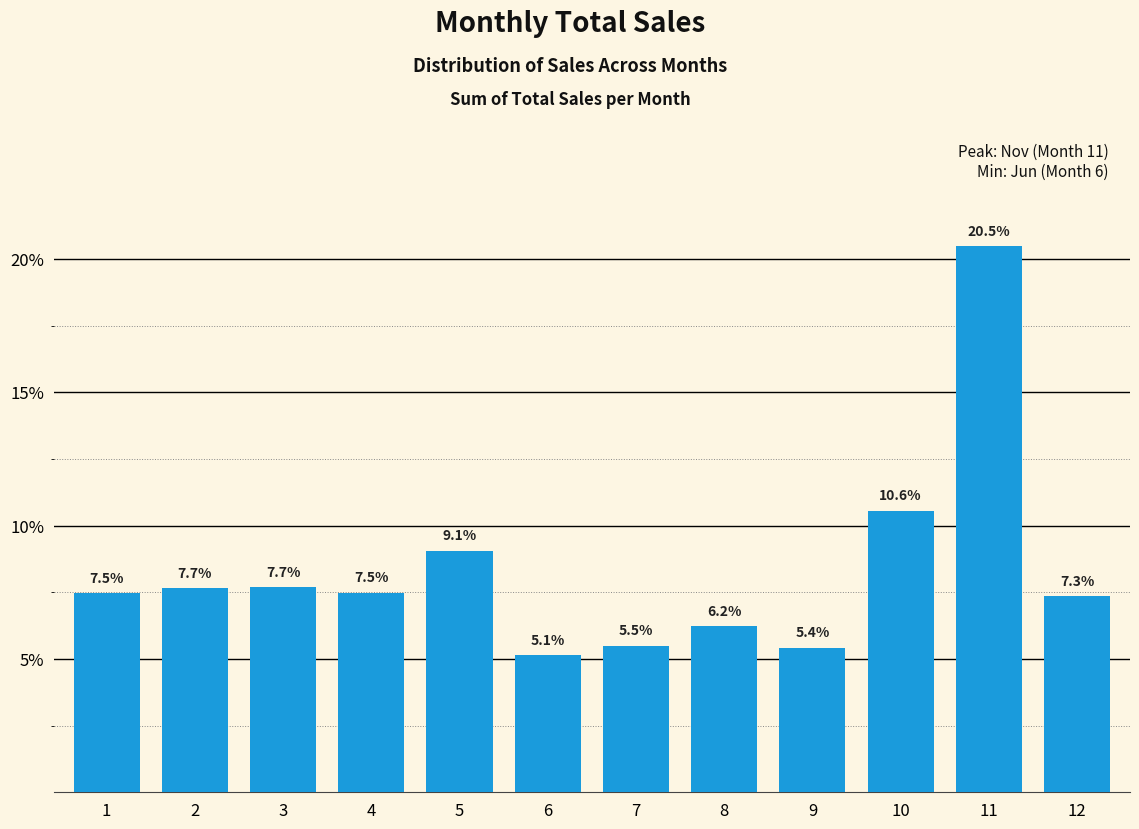

Reading right to left, extract all data points from this chart.

12=7.3	11=20.5	10=10.6	9=5.4	8=6.2	7=5.5	6=5.1	5=9.1	4=7.5	3=7.7	2=7.7	1=7.5